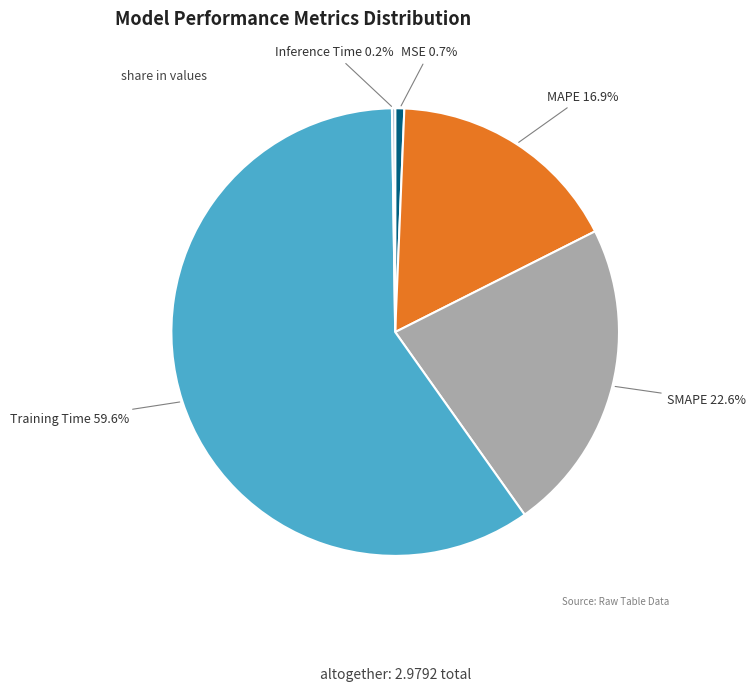

Is there a majority slice in this chart?

Yes